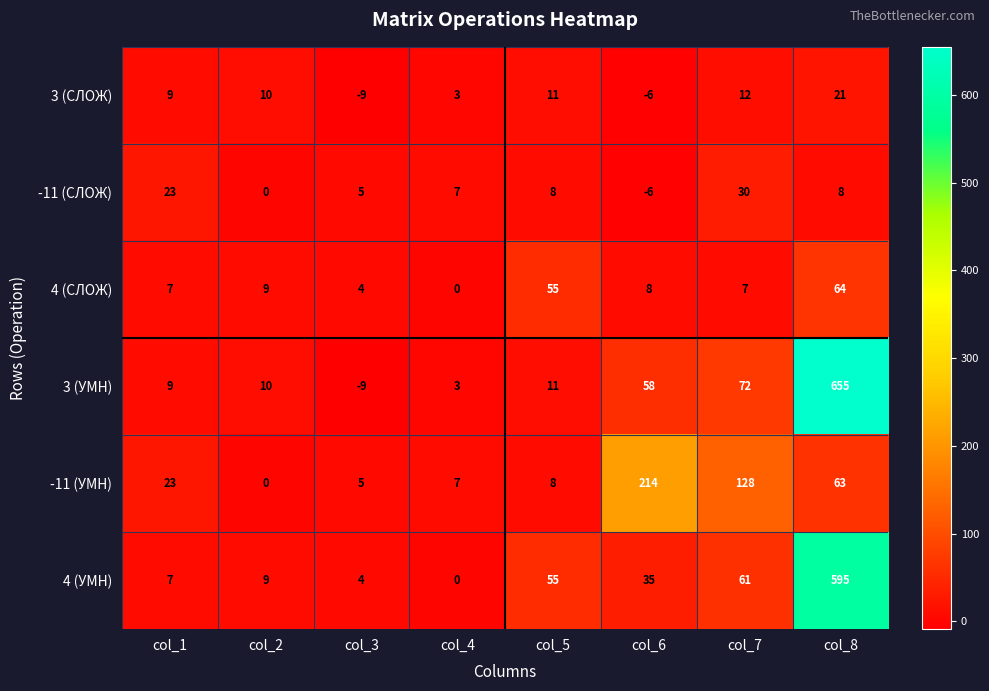

At which category is the sum across all series the highest?

col_8